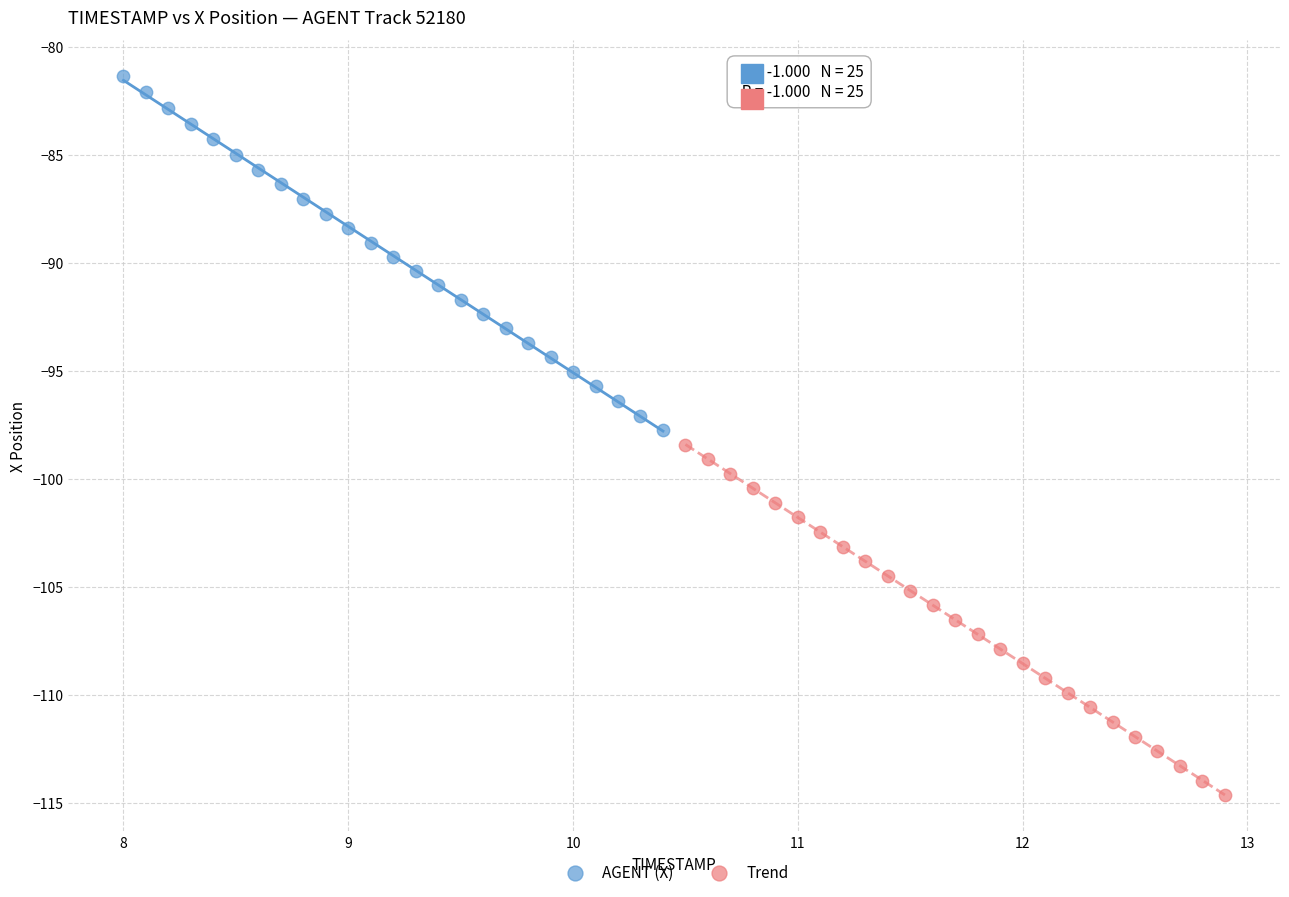

Which series contains the highest Y value?

AGENT (X)